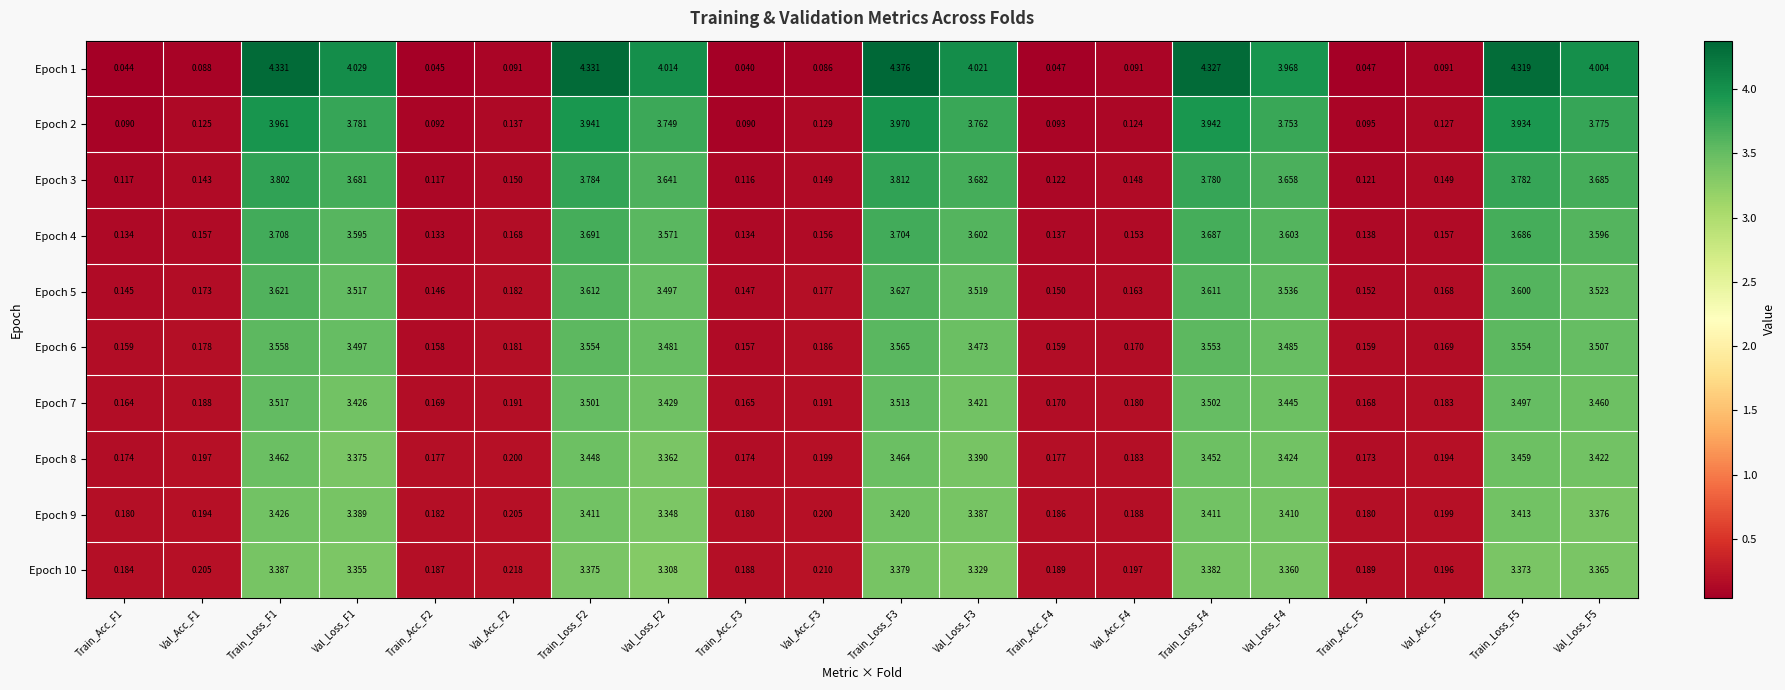

At how many categories does at least one series exceed 3?

10